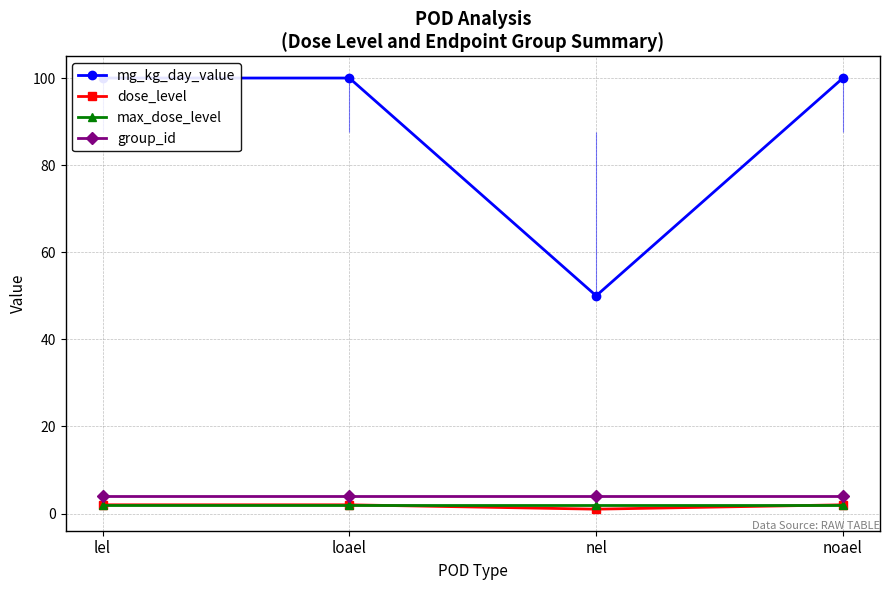

What is the difference between the second highest and minimum values in the dose_level series?

1